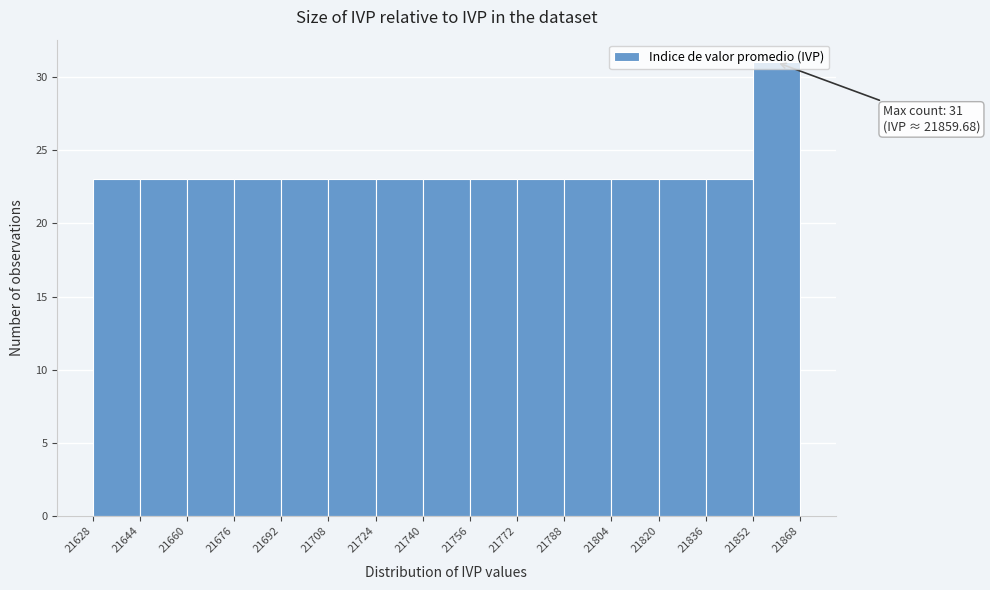

Over which range of the x-axis is the bar tallest?

21852 to 21868